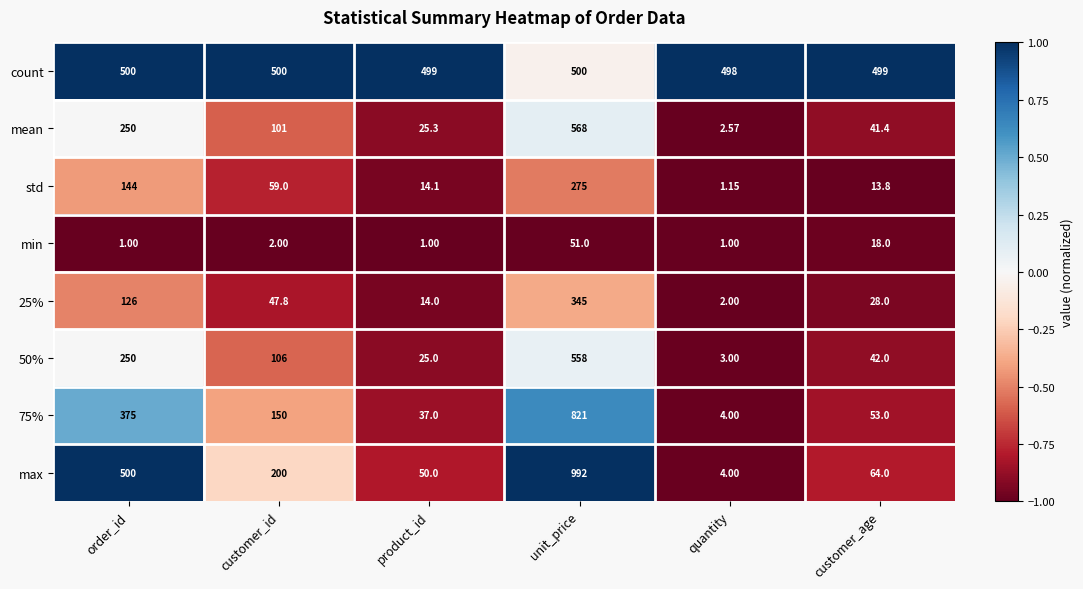

Between order_id and quantity, which series saw the biggest shift?

max